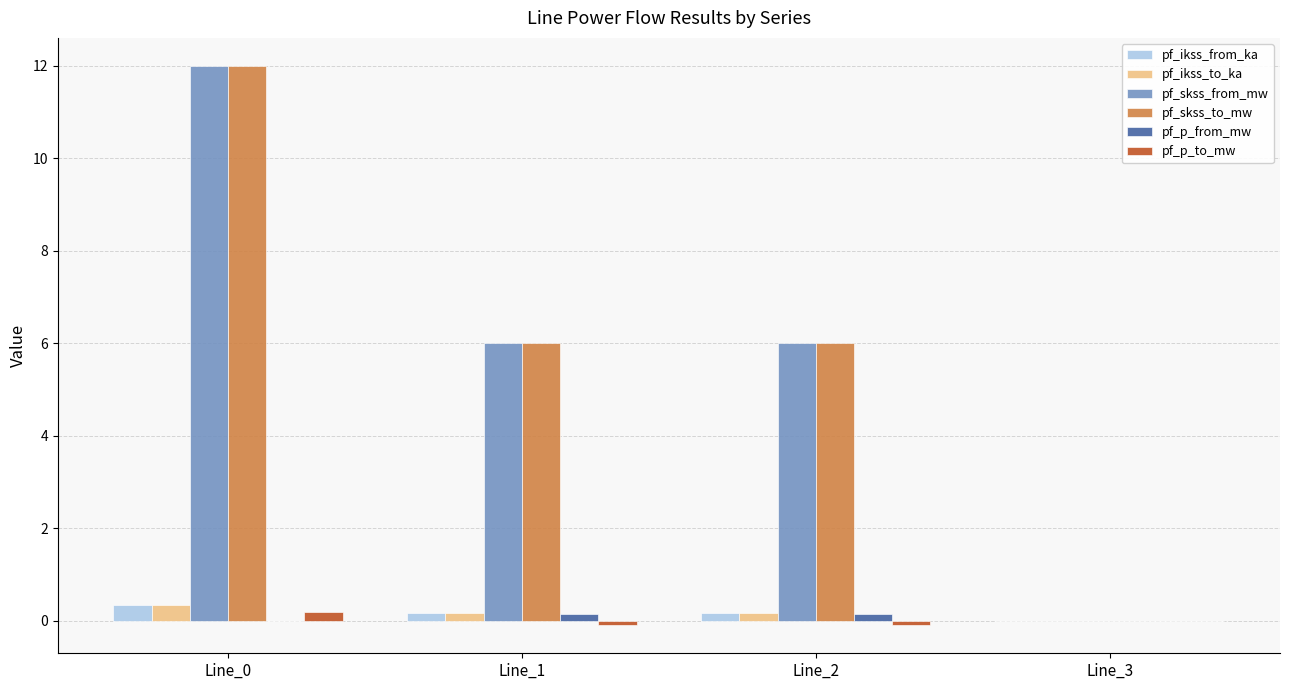

Read the pf_ikss_from_ka value at Line_2.

0.2